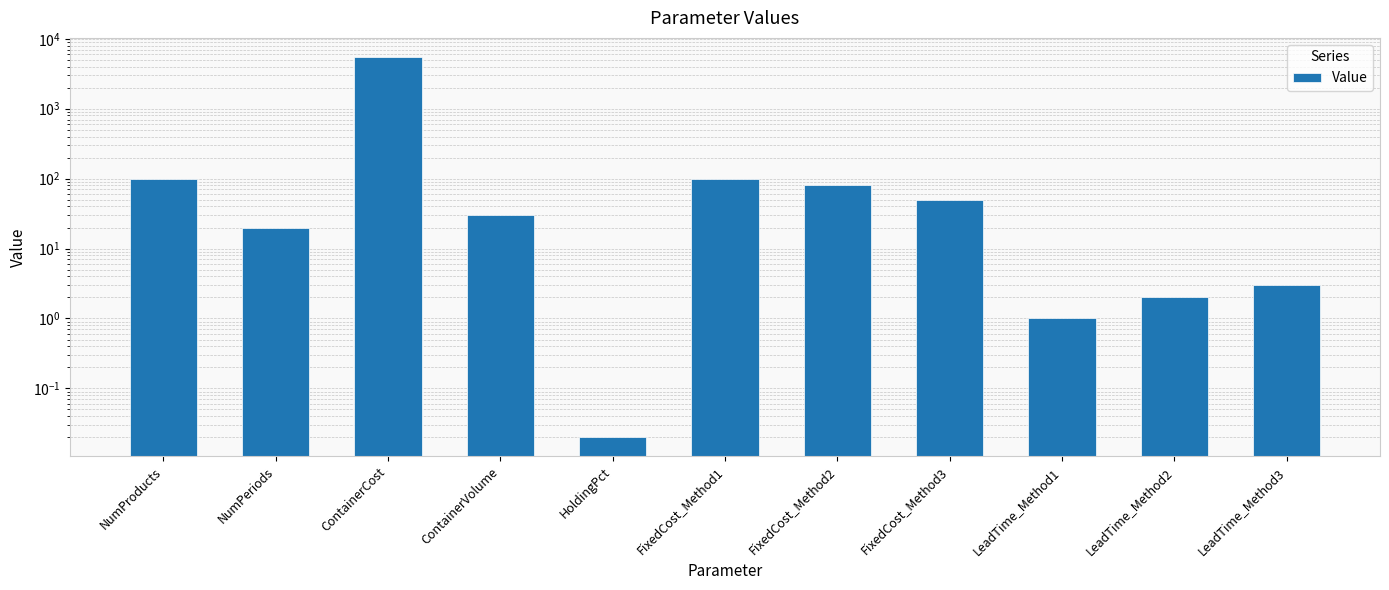

What is the greatest value displayed?

5500.0